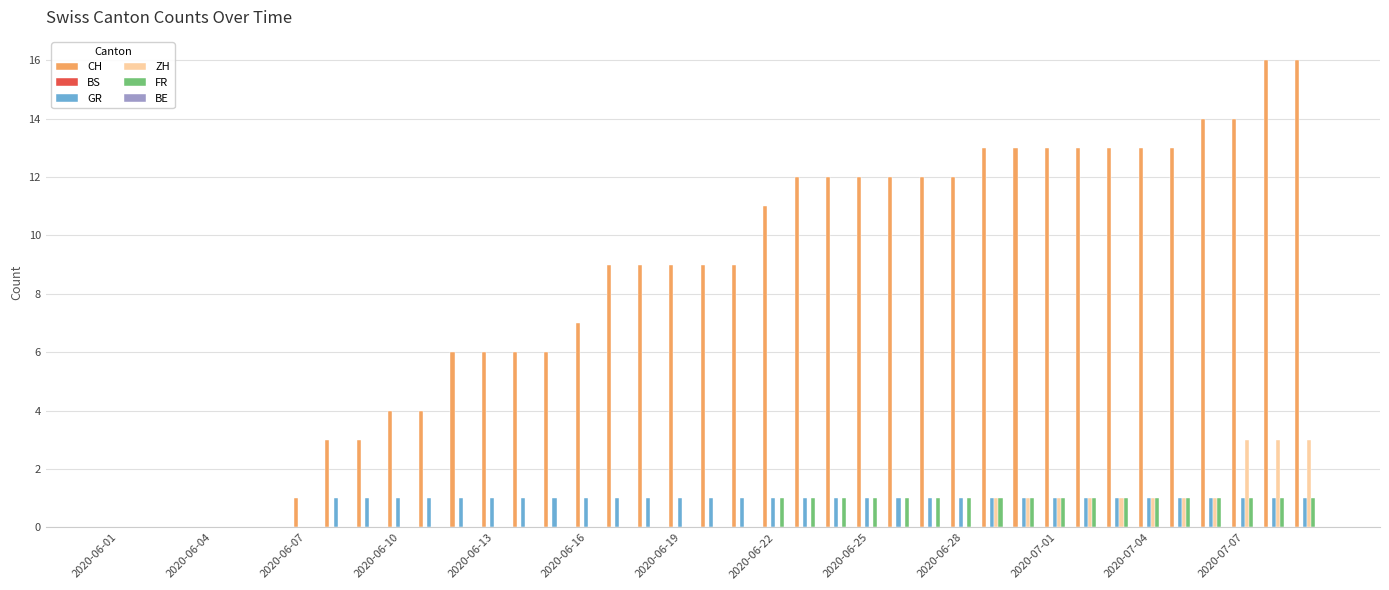

Which series has the largest total across all categories?

CH